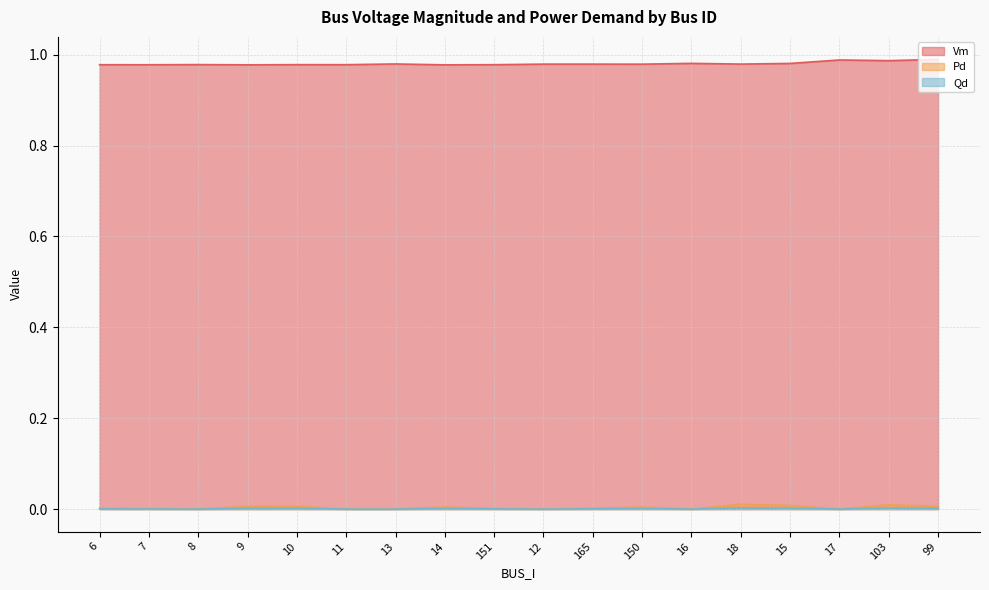

How many data points does each series have?

18